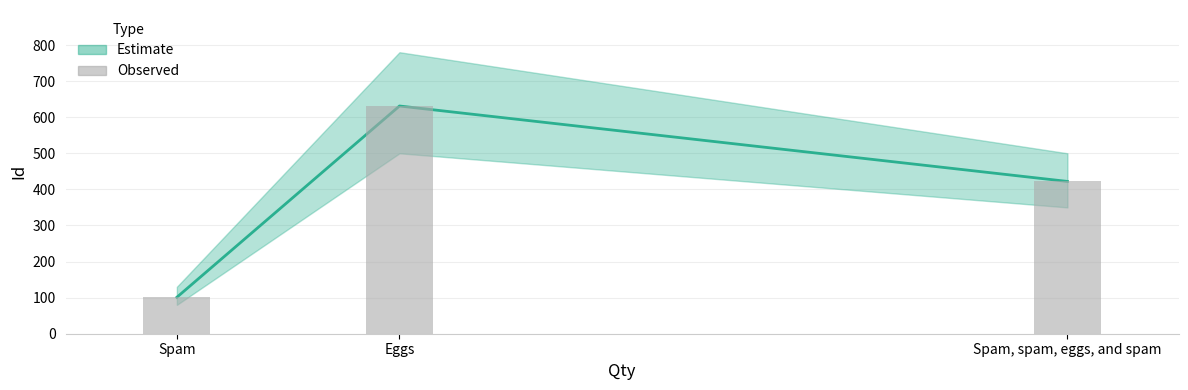

How many data points does each series have?

3